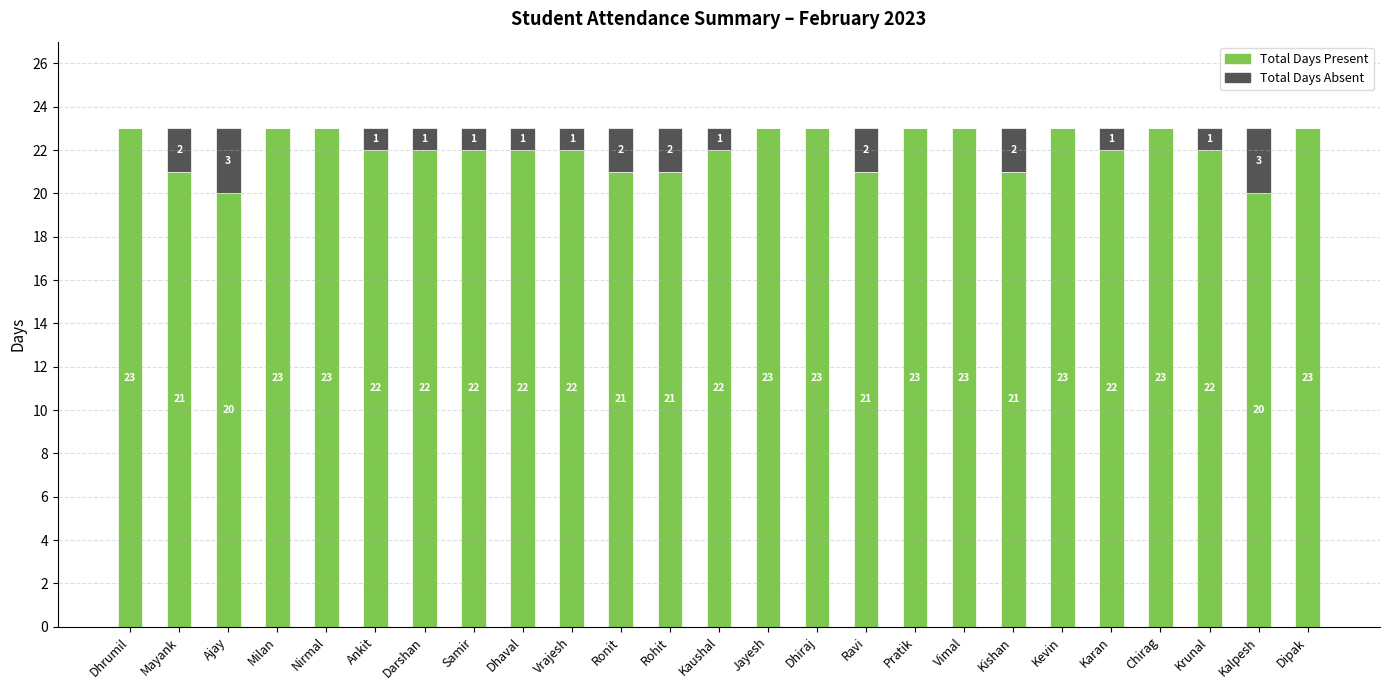

Reading right to left, transcribe the values for Total Days Present.

Dipak=23	Kalpesh=20	Krunal=22	Chirag=23	Karan=22	Kevin=23	Kishan=21	Vimal=23	Pratik=23	Ravi=21	Dhiraj=23	Jayesh=23	Kaushal=22	Rohit=21	Ronit=21	Vrajesh=22	Dhaval=22	Samir=22	Darshan=22	Ankit=22	Nirmal=23	Milan=23	Ajay=20	Mayank=21	Dhrumil=23